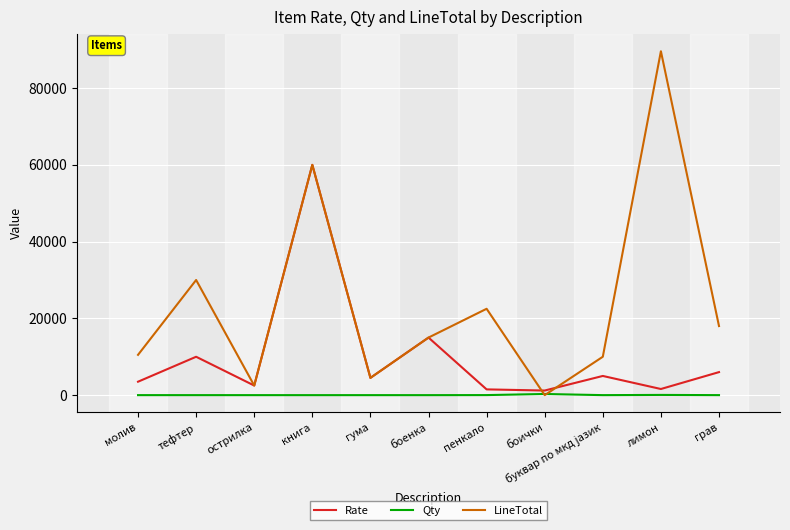

True or false: LineTotal has a value of 33033 at пенкало.

False